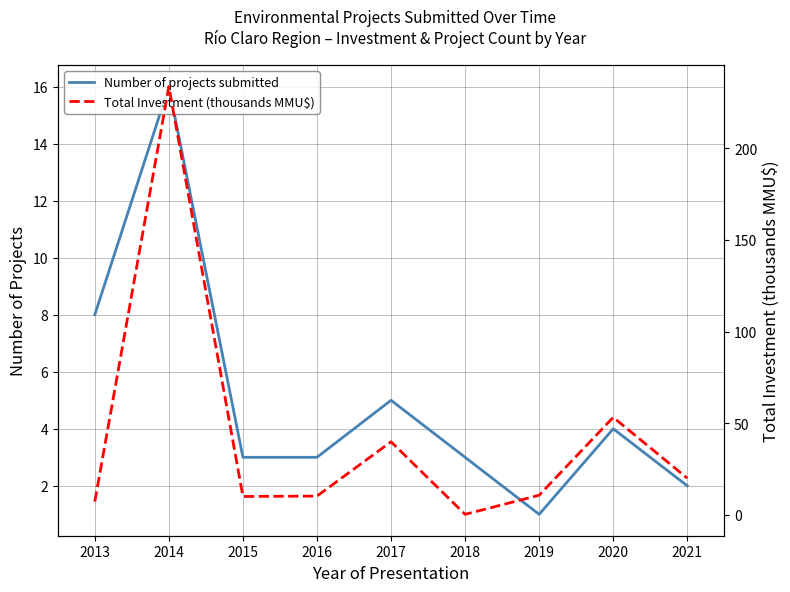

What is the spread (max minus min) of values at 2016?

7.2